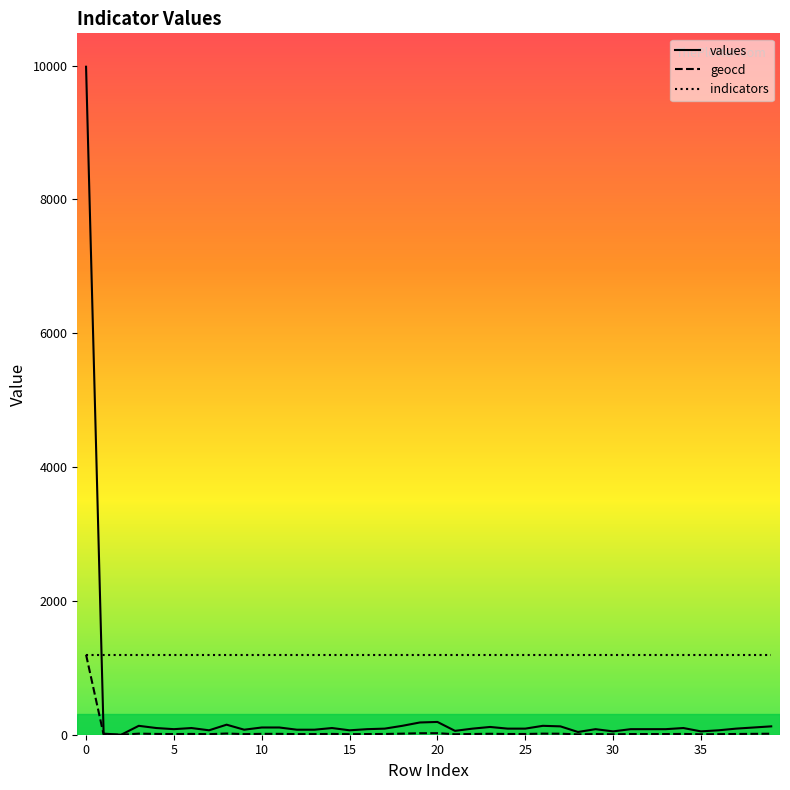

Which series has the widest spread of values?

values